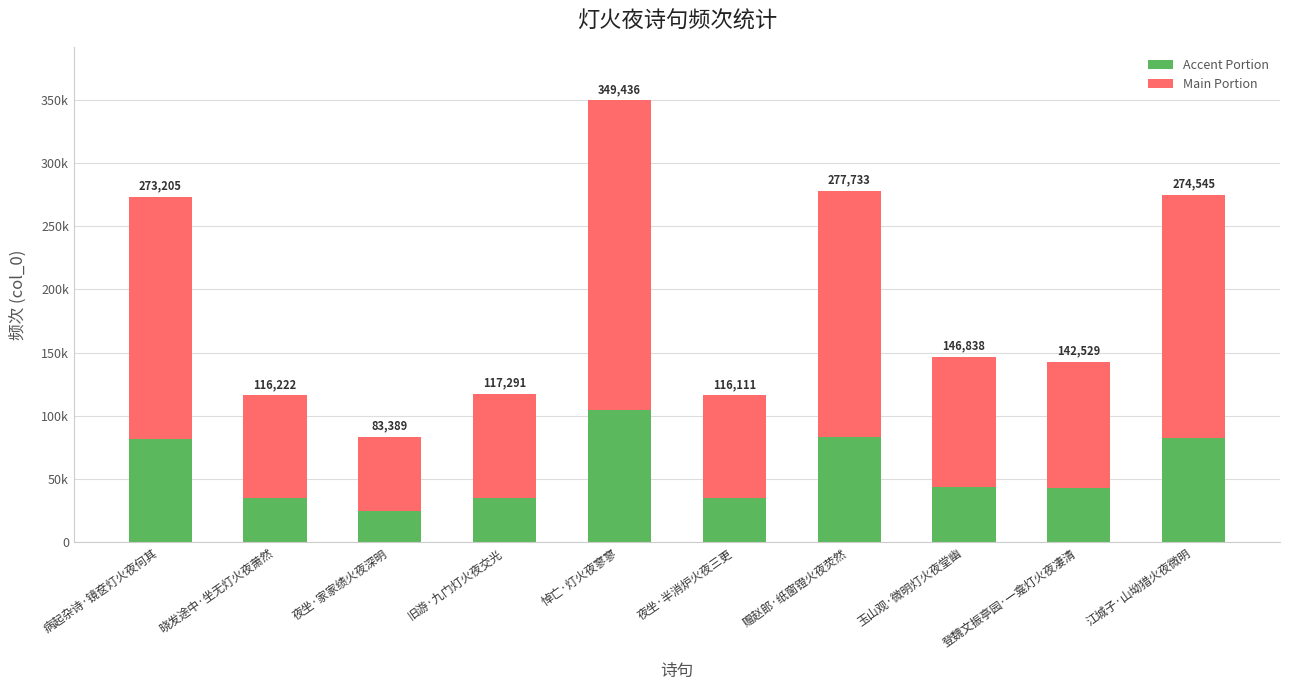

Where does the Main Portion series first go above 102786?

病起杂诗·镜奁灯火夜何其